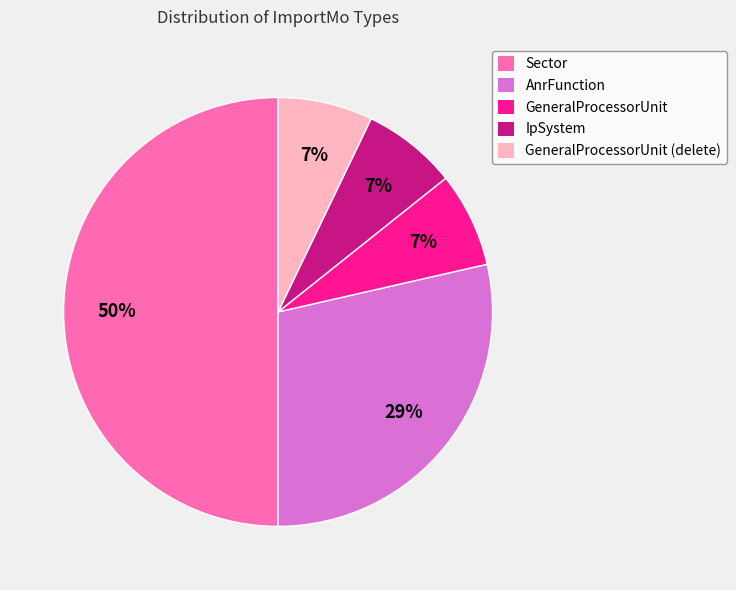

To the nearest percent, what is the average slice percentage?

20%